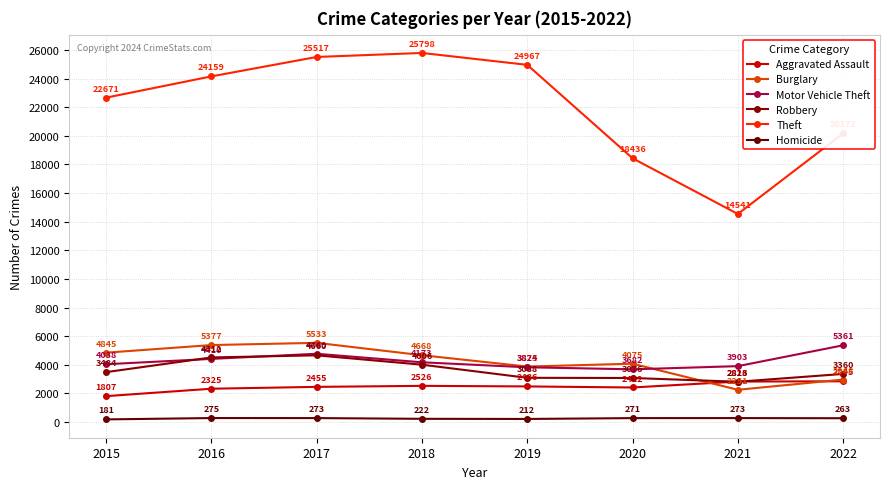

True or false: Theft and Robbery intersect in this chart.

False